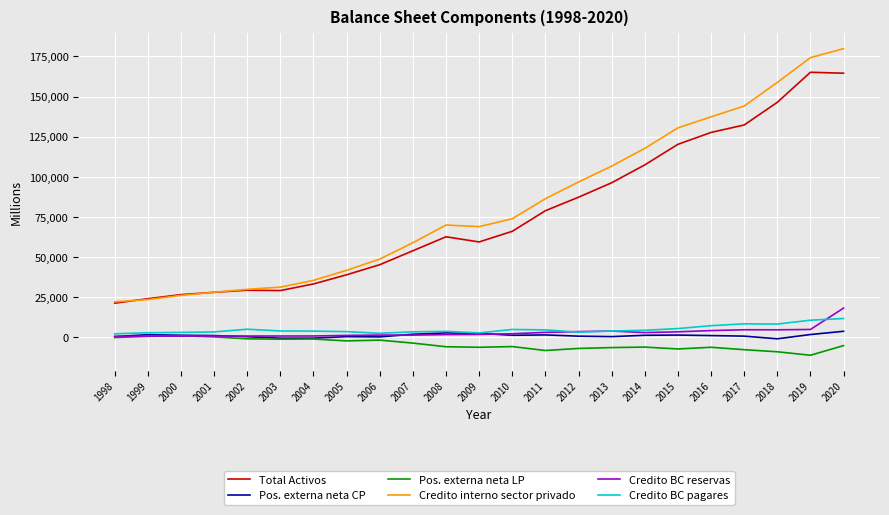

Which series ends up on top after the final intersection of Pos. externa neta LP and Credito BC reservas?

Credito BC reservas